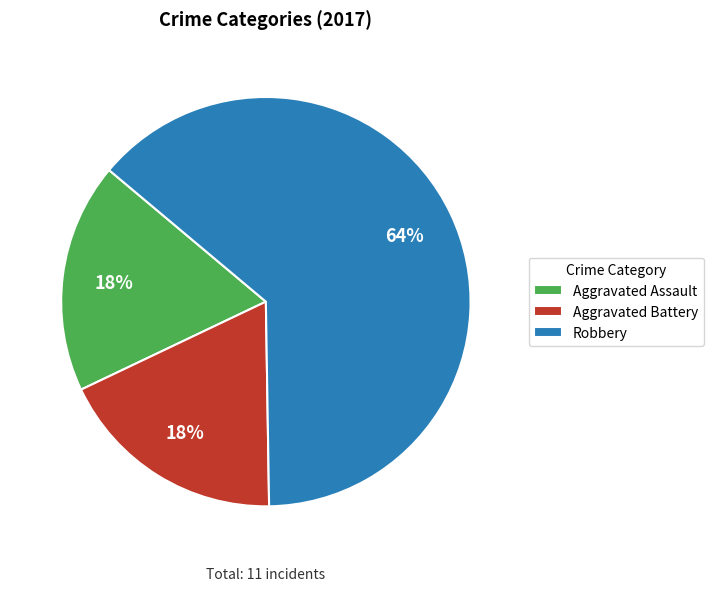

To the nearest percent, what is the combined percentage of Aggravated Battery and Robbery?

82%